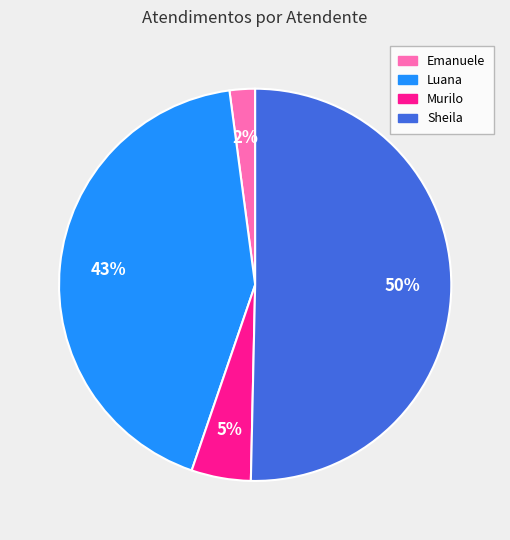

Is Emanuele the majority of the pie?

No